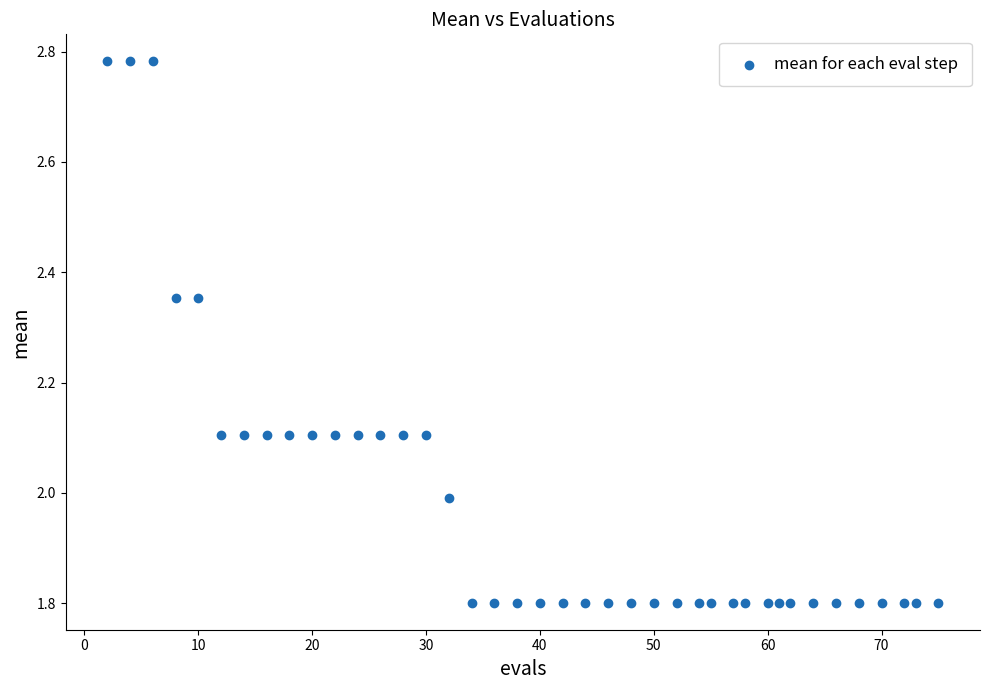

What is the range of Y values (max minus min)?

1.0